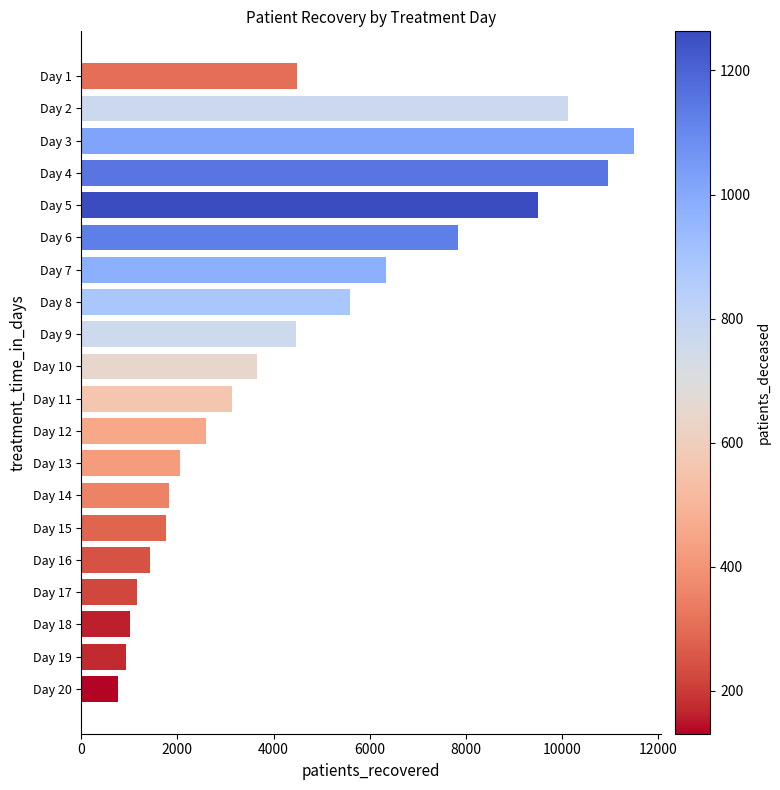

What is the value of the 20th bar from the top?

771